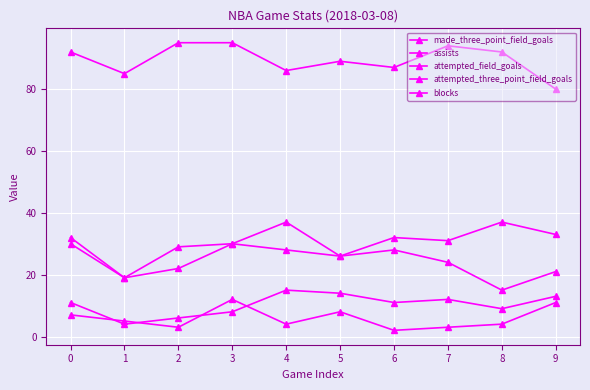

What is the difference between the second highest and minimum values in the attempted_field_goals series?

15